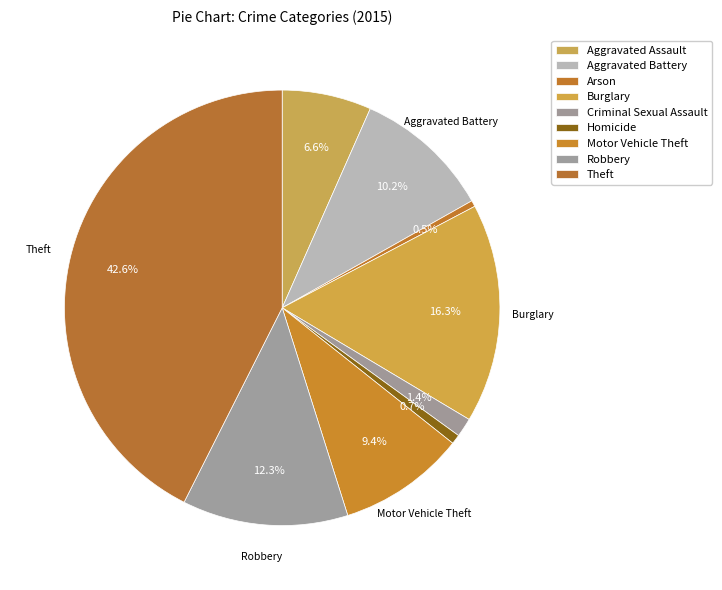

Combined, do Homicide and Aggravated Assault account for over 50%?

No